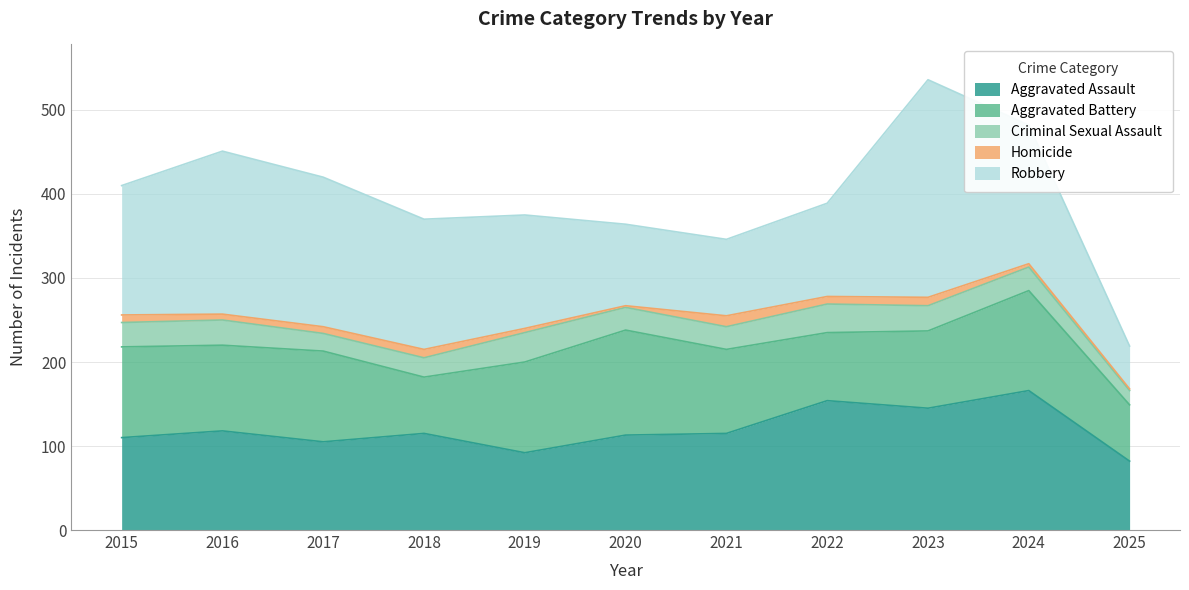

True or false: Robbery and Homicide intersect in this chart.

False